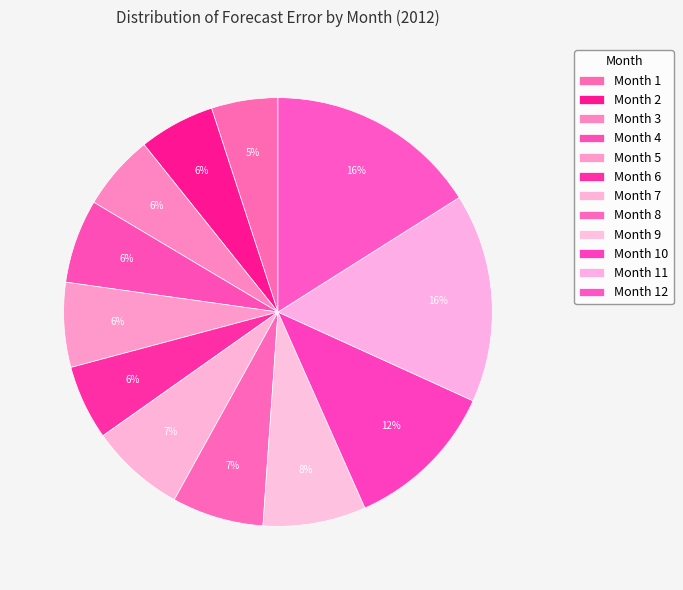

Count the number of slices in the pie.

12